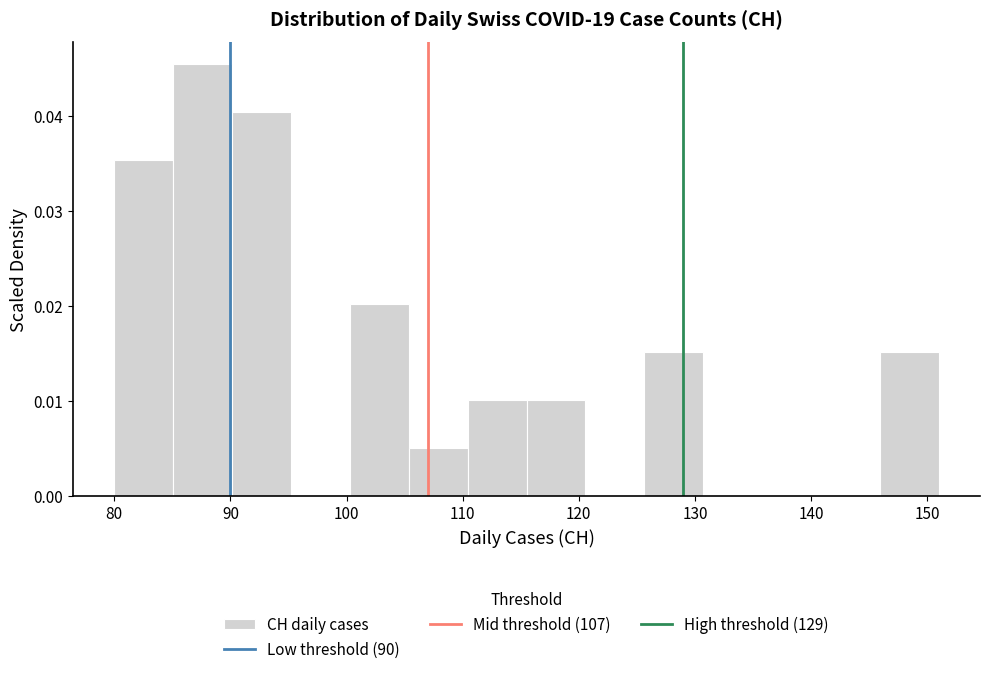

How tall is the bar that spans 116 to 121 on the x-axis? Neither the bar edges nor the heights are printed on the chart, so give them approximately, as read against the axes.

0.010